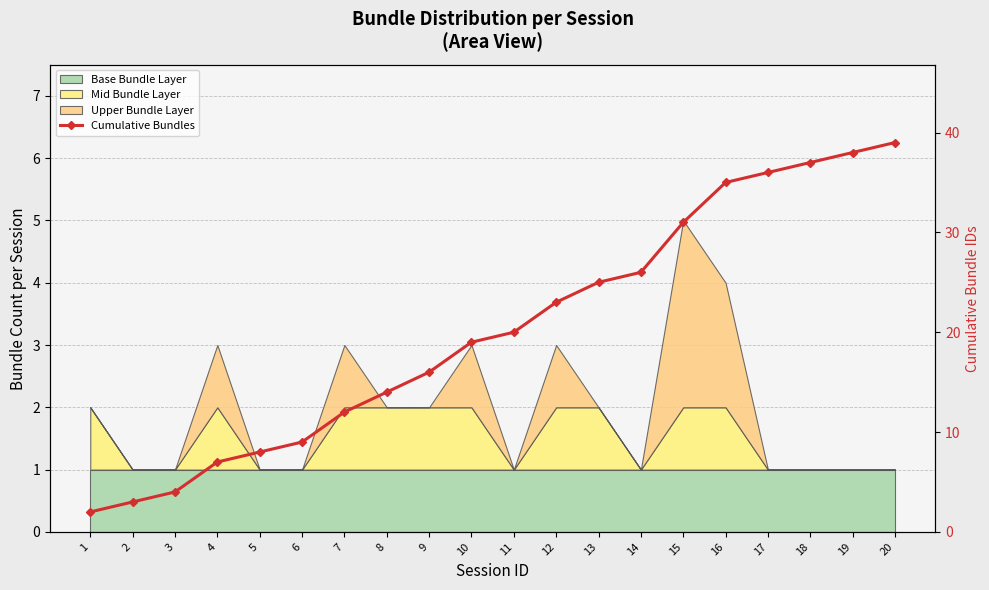

What is the difference between the maximum and minimum values?

37